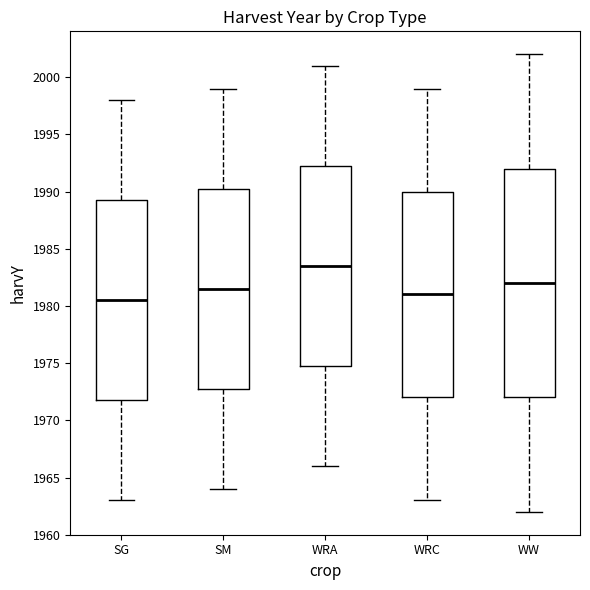

Reading left to right, transcribe this box plot: for each box, give where its median line is, the range the box spans, and where its two whiskers end, as read against the y-axis. The values are not printed on the chart, so give them approximately, as read against the axis.

SG: median 1980.5, box 1972.0 to 1989.5, whiskers 1963.0 to 1998.0
SM: median 1981.5, box 1973.0 to 1990.5, whiskers 1964.0 to 1999.0
WRA: median 1983.5, box 1975.0 to 1992.5, whiskers 1966.0 to 2001.0
WRC: median 1981.0, box 1972.0 to 1990.0, whiskers 1963.0 to 1999.0
WW: median 1982.0, box 1972.0 to 1992.0, whiskers 1962.0 to 2002.0